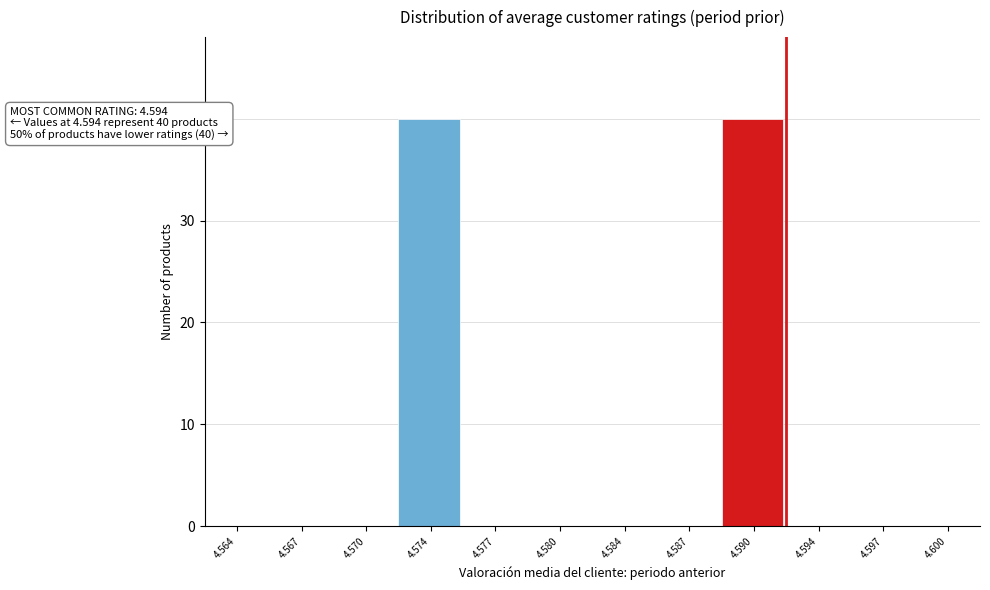

Reading left to right, list all the values displayed in this chart.

4.564=0	4.567=0	4.570=0	4.574=40	4.577=0	4.580=0	4.584=0	4.587=0	4.590=40	4.594=0	4.597=0	4.600=0